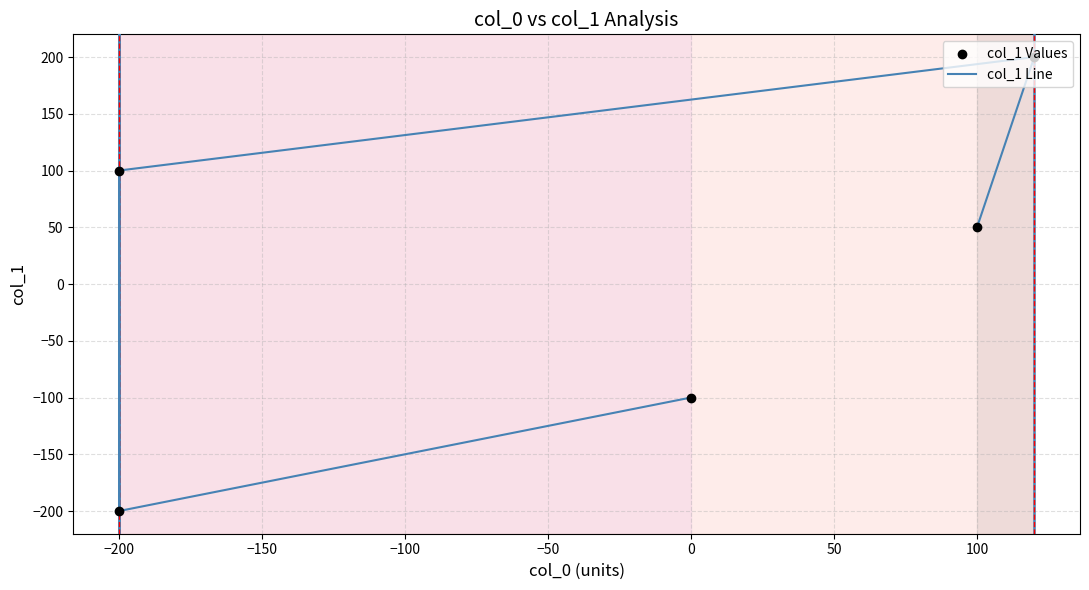

Which series contains the lowest Y value?

col_1 Line